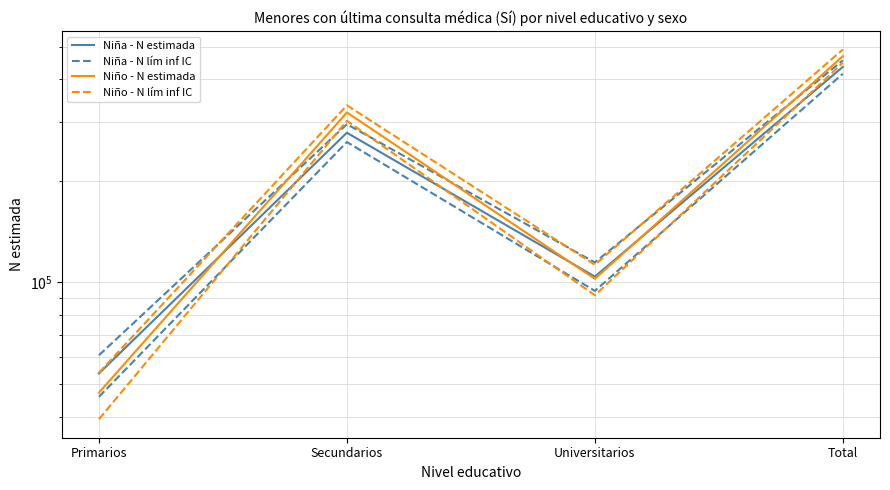

Does the chart display data point markers on the line(s)?

No